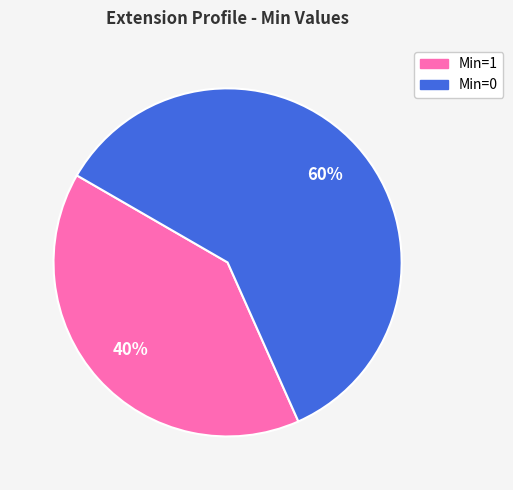

Is there any slice that represents more than half of the pie?

Yes